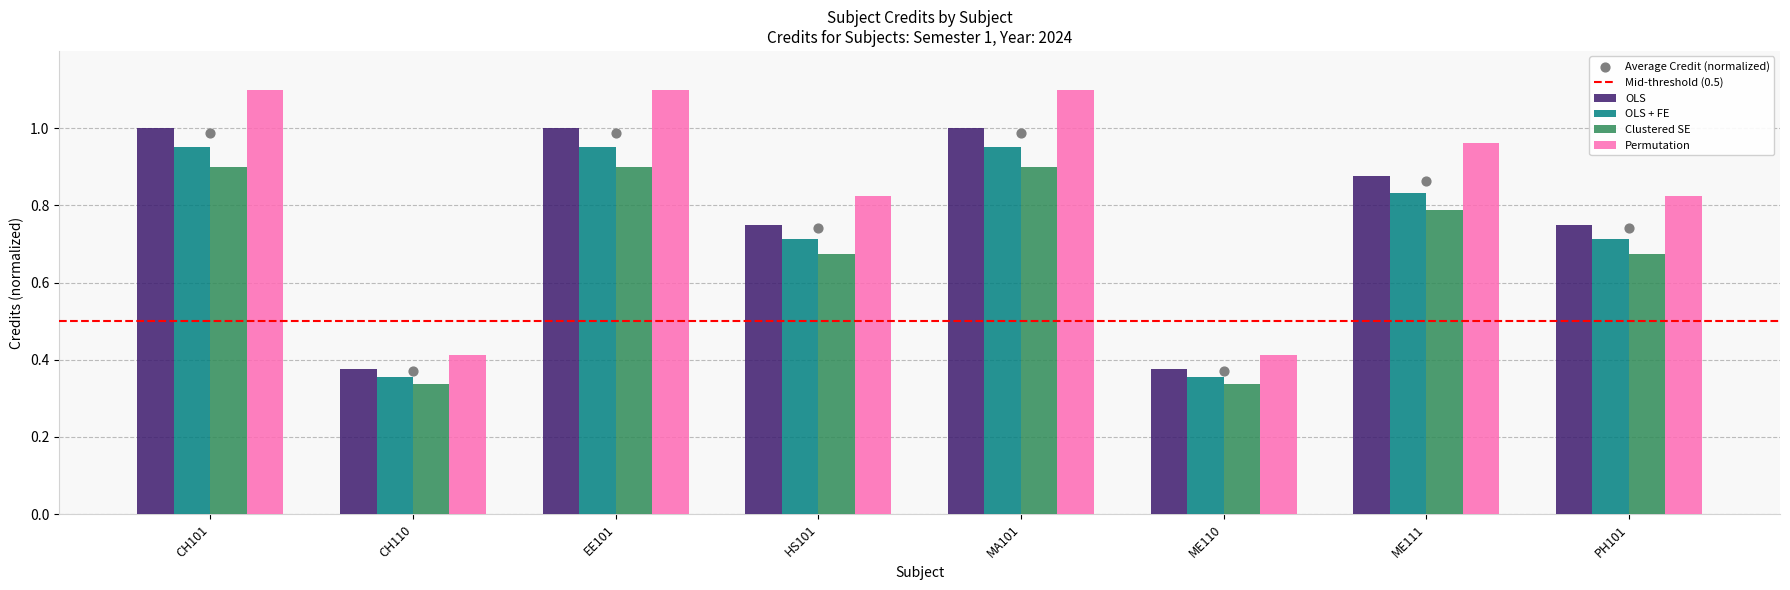

Which has a higher value, ME110 or MA101?

MA101